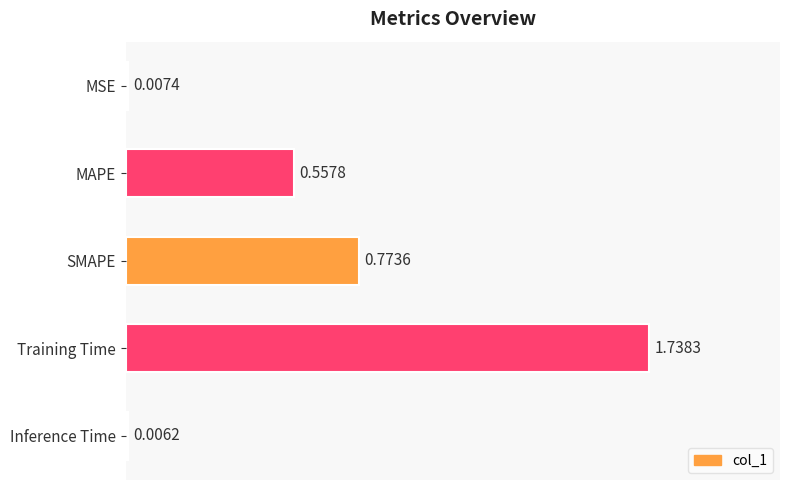

What is the sum of the values at Training Time and MAPE?

2.3